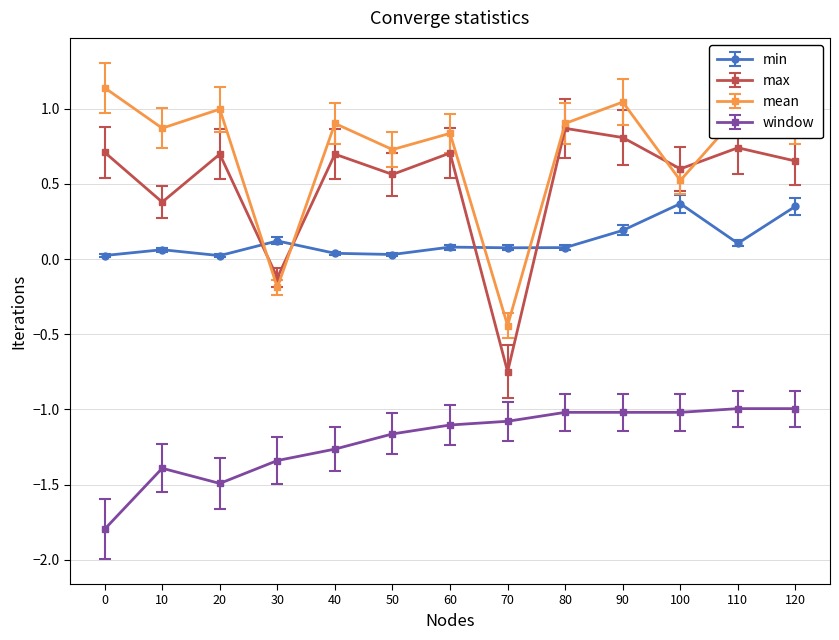

How many lines are shown in the chart?

4